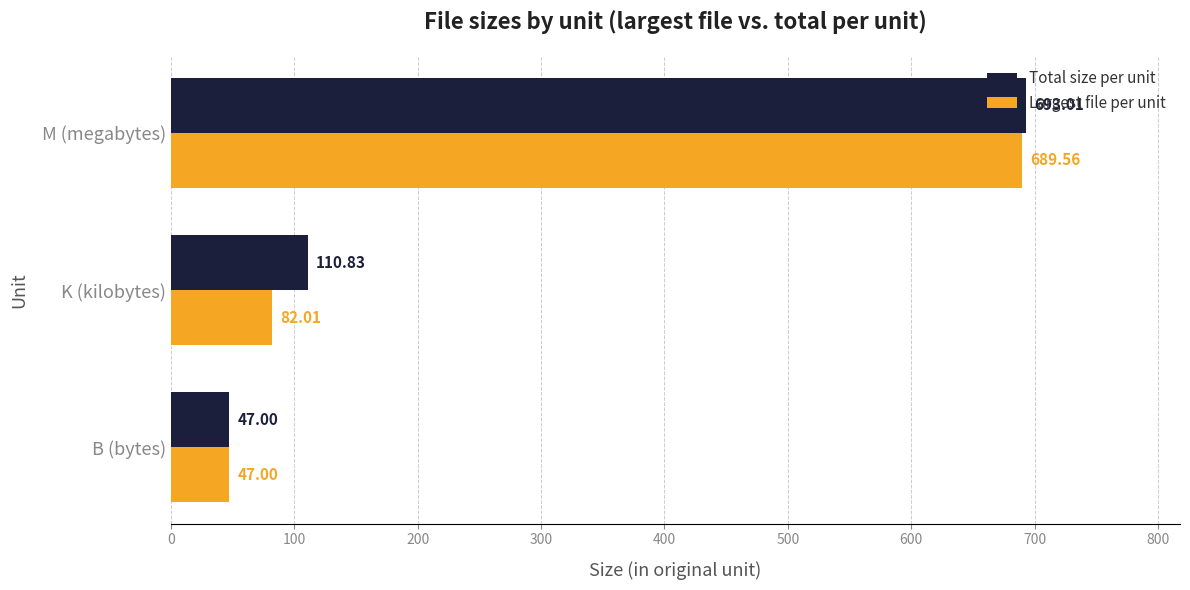

Which series has the widest spread of values?

Total size per unit